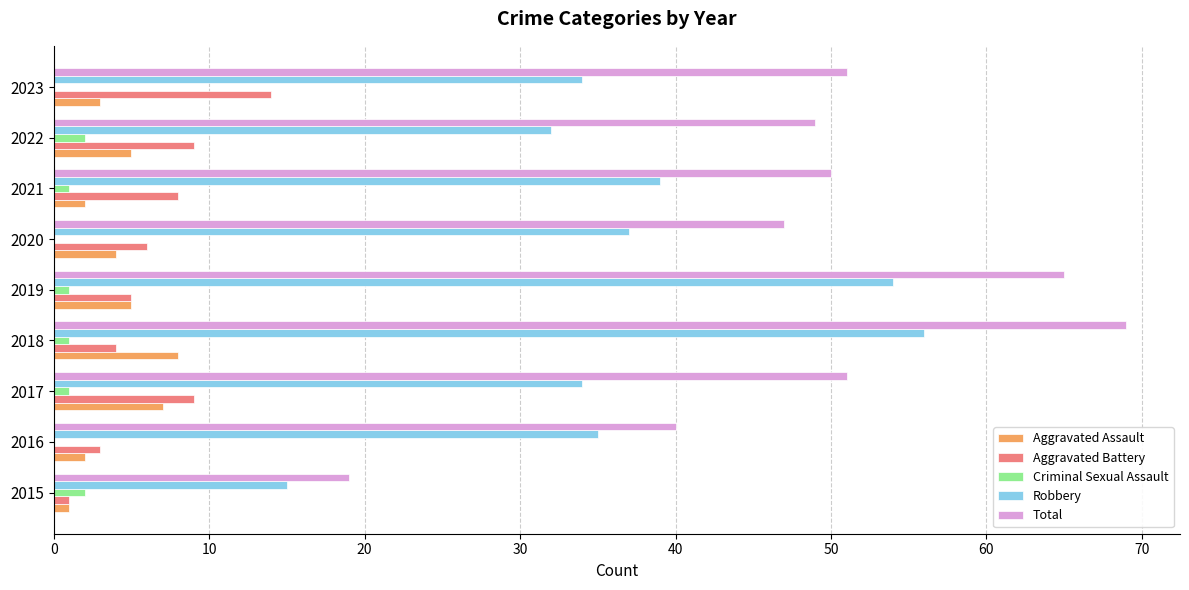

Which series has the largest total across all categories?

Total